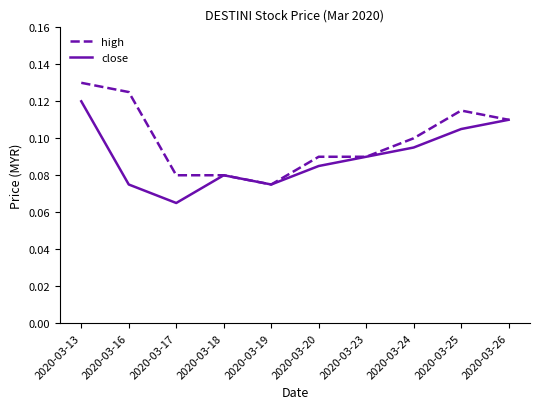

Which series has the largest total across all categories?

high